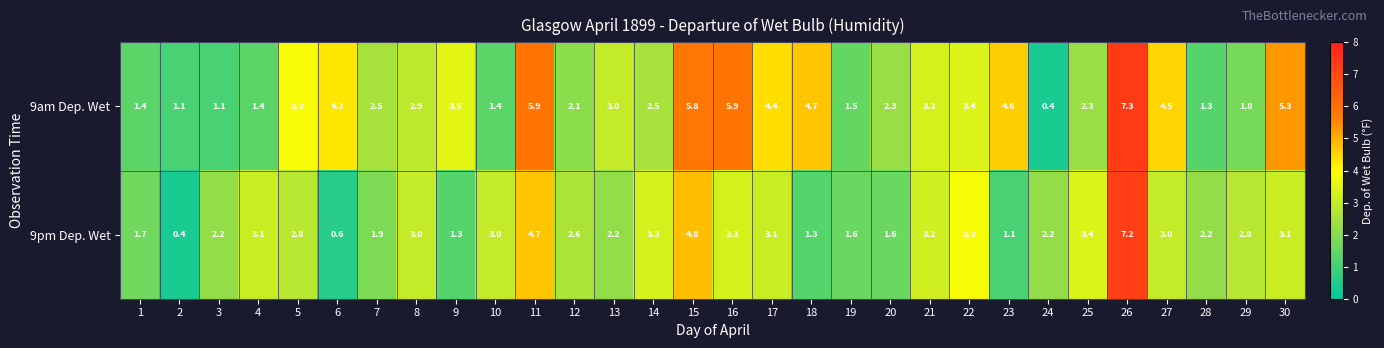

Rank the series by their average value, from highest to lowest.

9am Dep. Wet, 9pm Dep. Wet